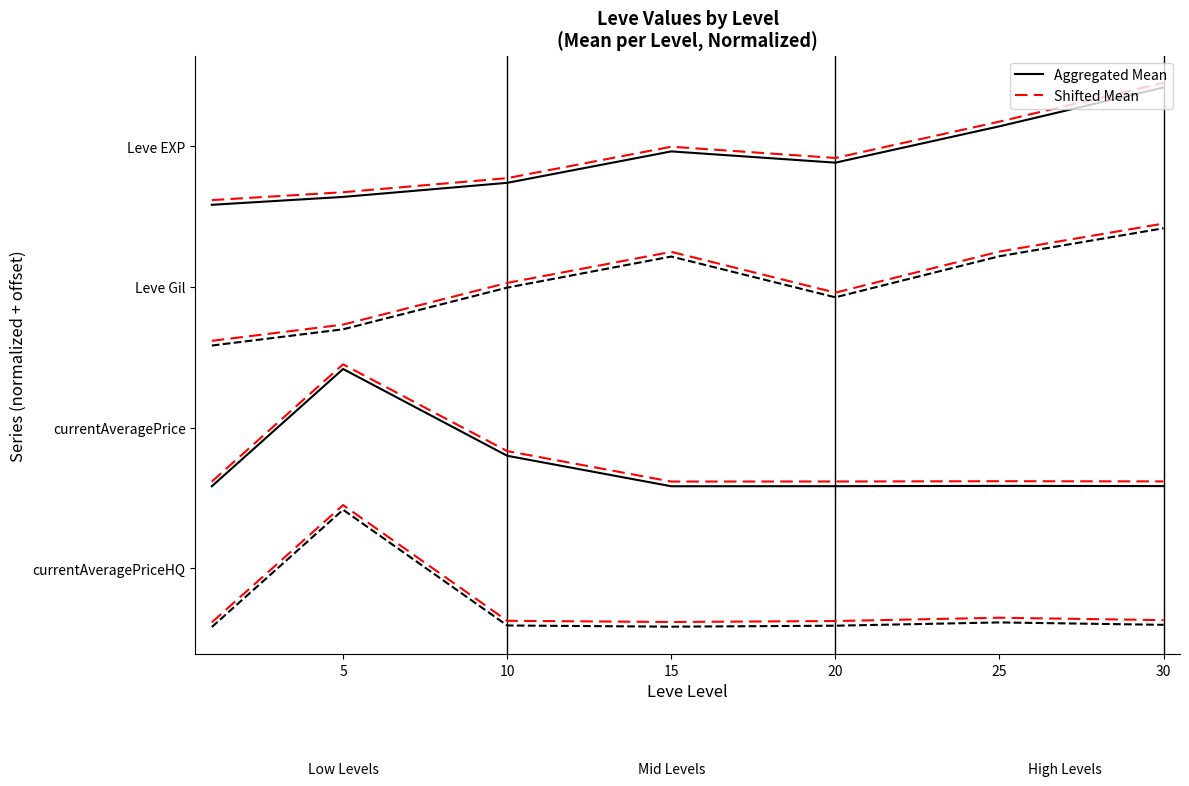

The value at 5 is 6.5. True or false?

False